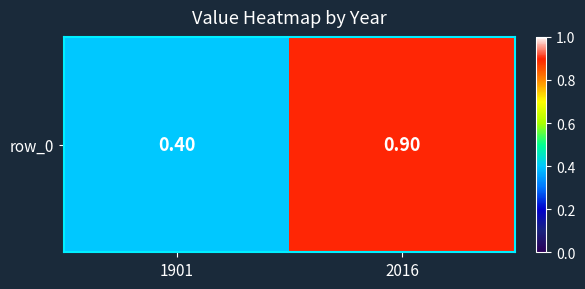

Reading left to right, list all the values displayed in this chart.

1901=0.4	2016=0.9